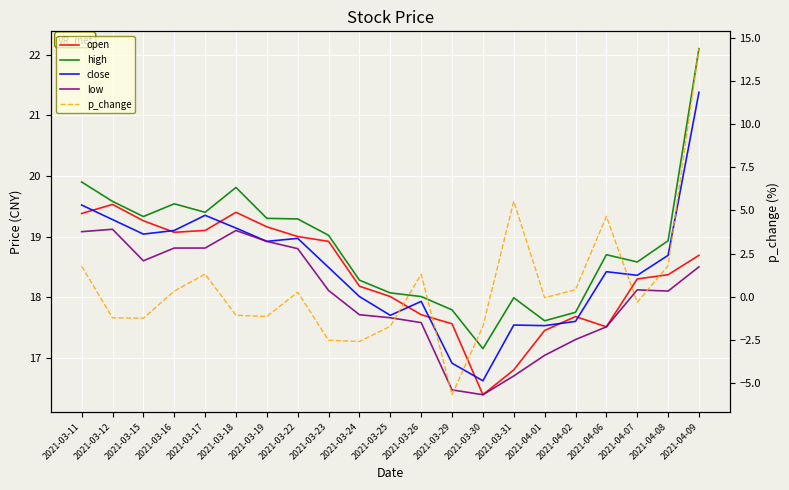

How many interior local valleys does the high series have?

5